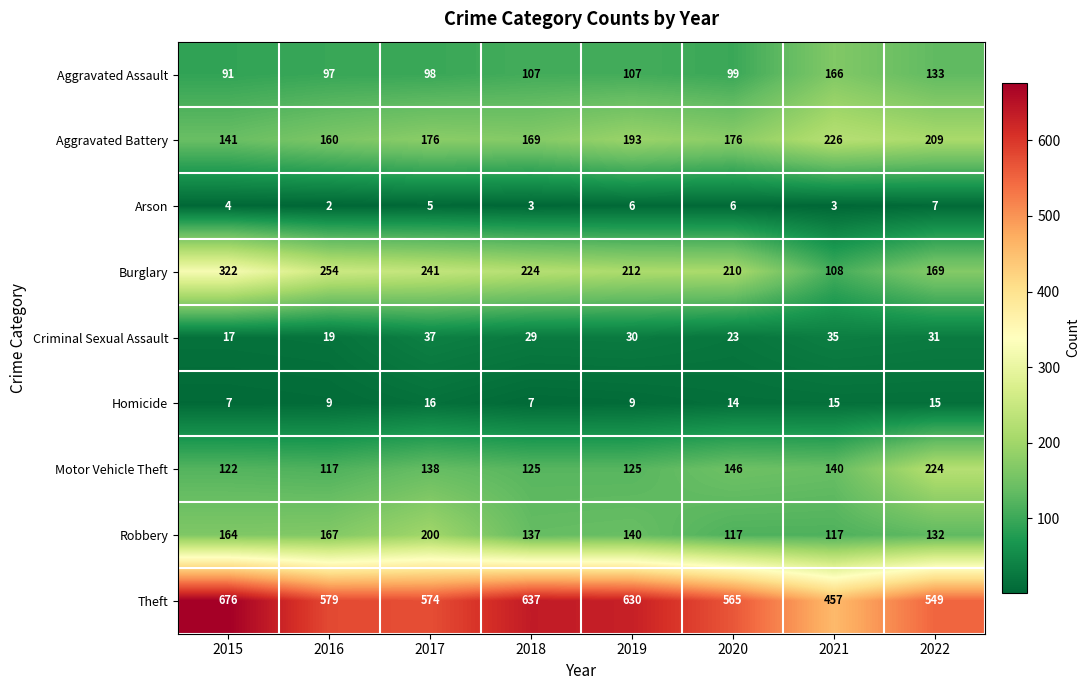

The Homicide series shows 4 at 2020. True or false?

False